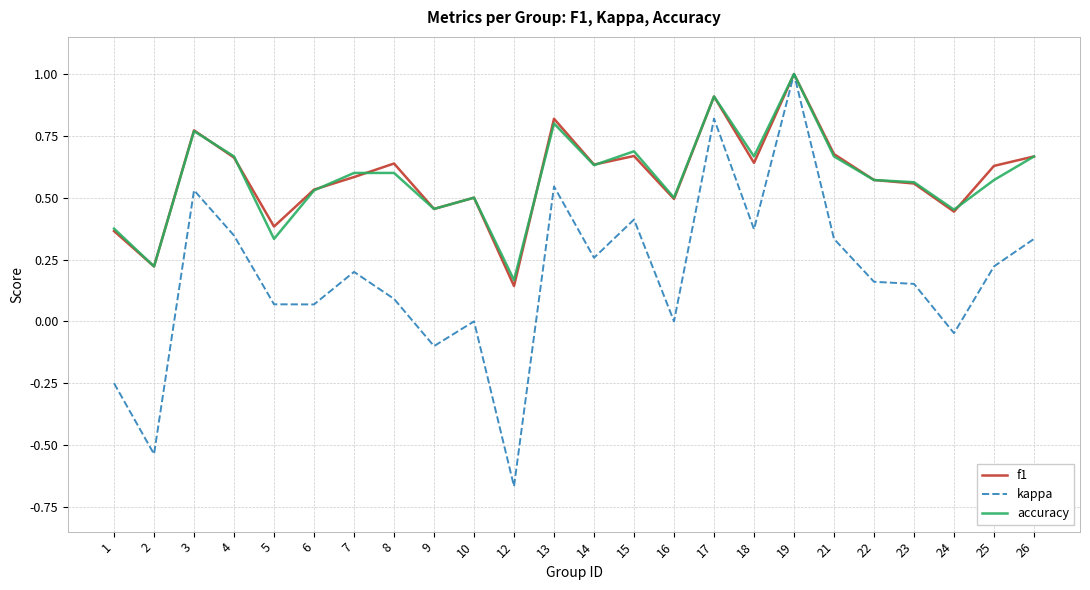

Does the chart have visible grid lines?

Yes